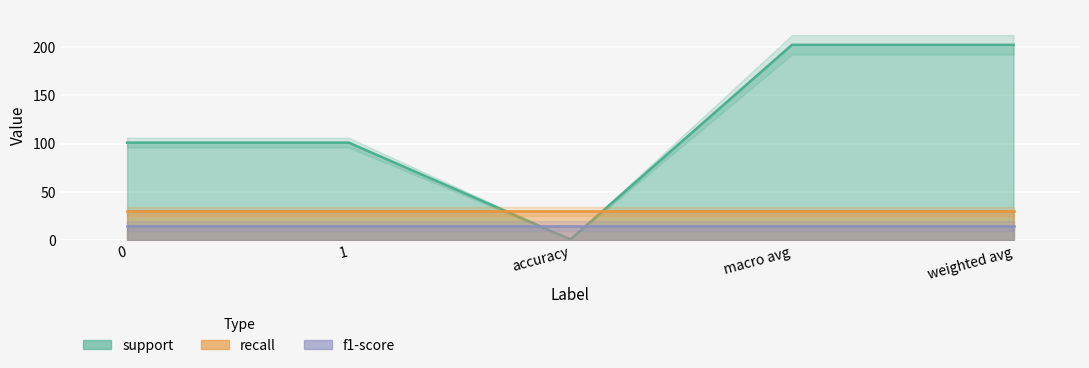

What value does the support series have at 1, to the nearest 50?

100